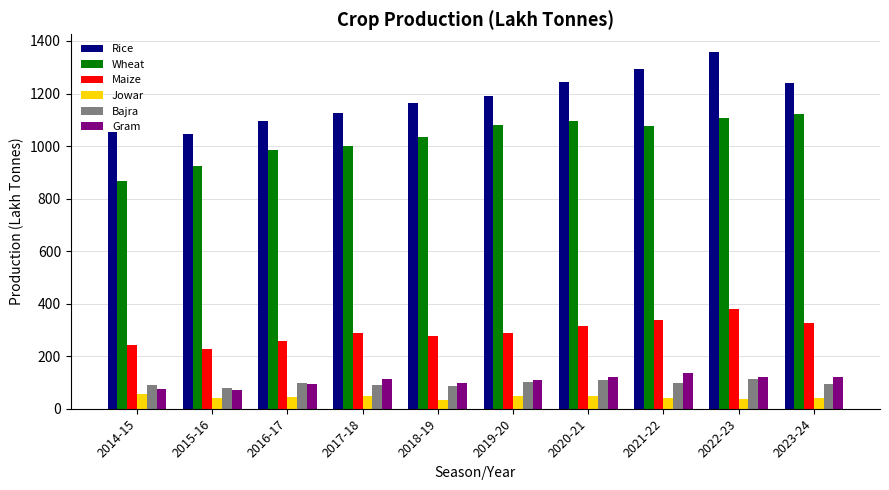

What is the average value of the Gram series?

106.0